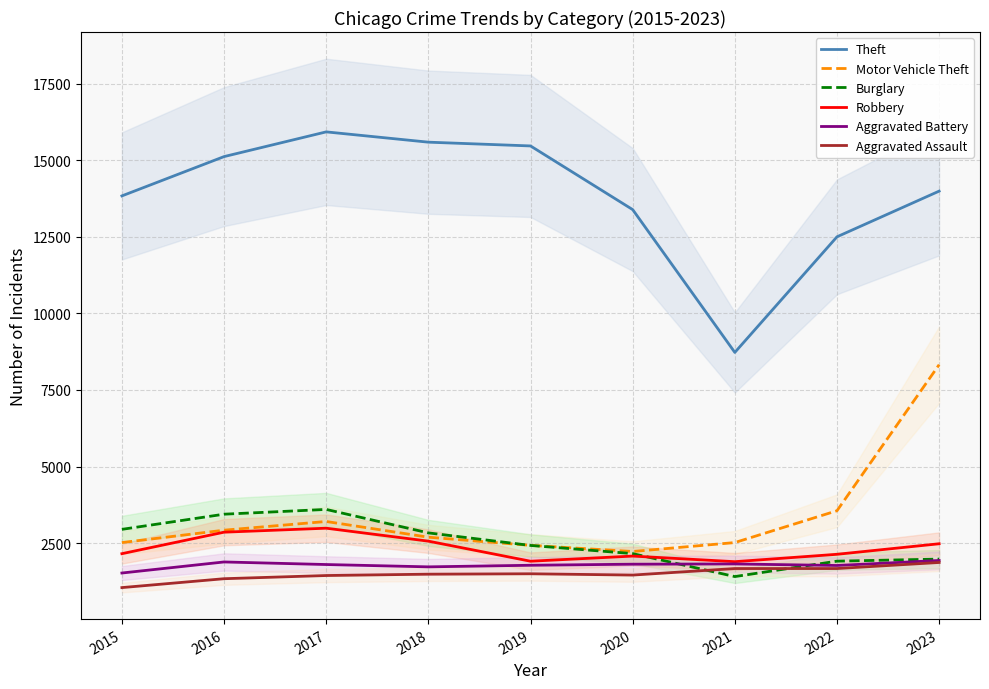

Read the Aggravated Battery value at 2016.

1885